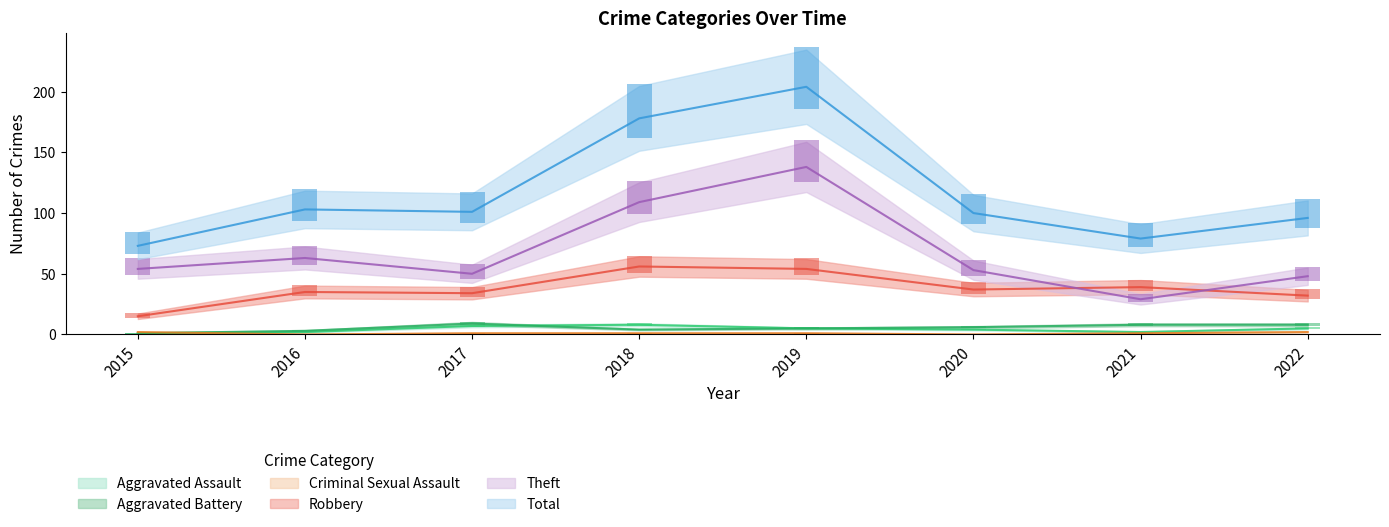

Reading left to right, transcribe all the data shown in this chart.

Aggravated Assault: 1	2	7	8	5	4	2	5
Aggravated Battery: 1	3	9	4	5	6	8	8
Criminal Sexual Assault: 2	0	1	1	1	0	1	2
Robbery: 15	35	34	56	54	37	39	32
Theft: 54	63	50	109	138	53	29	48
Total: 73	103	101	178	204	100	79	96